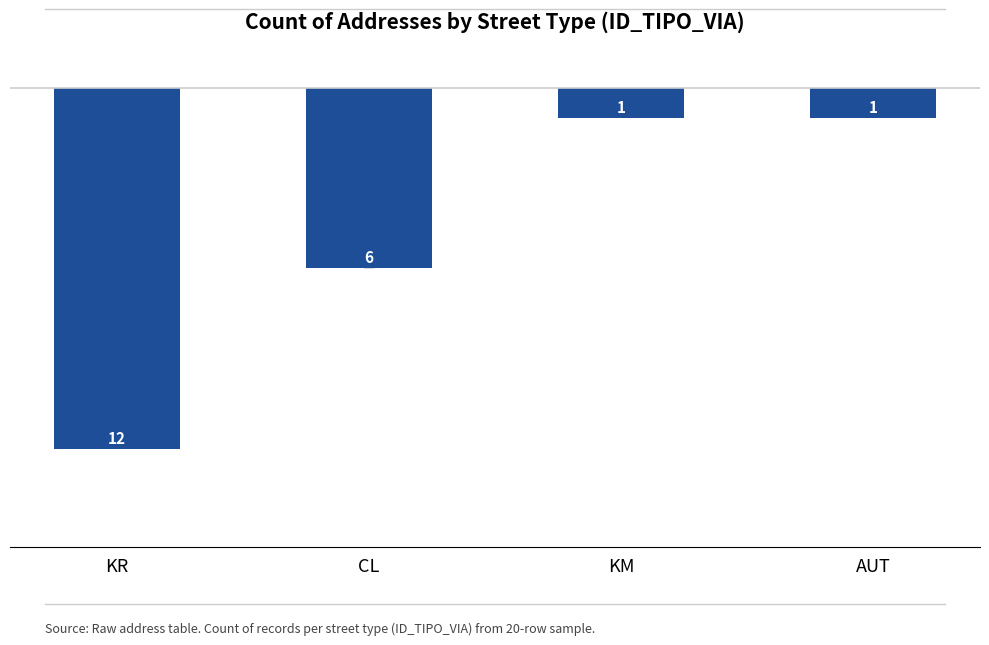

Reading right to left, what are all the values shown in this chart?

-4.6	-4.6	-27.5	-55.0